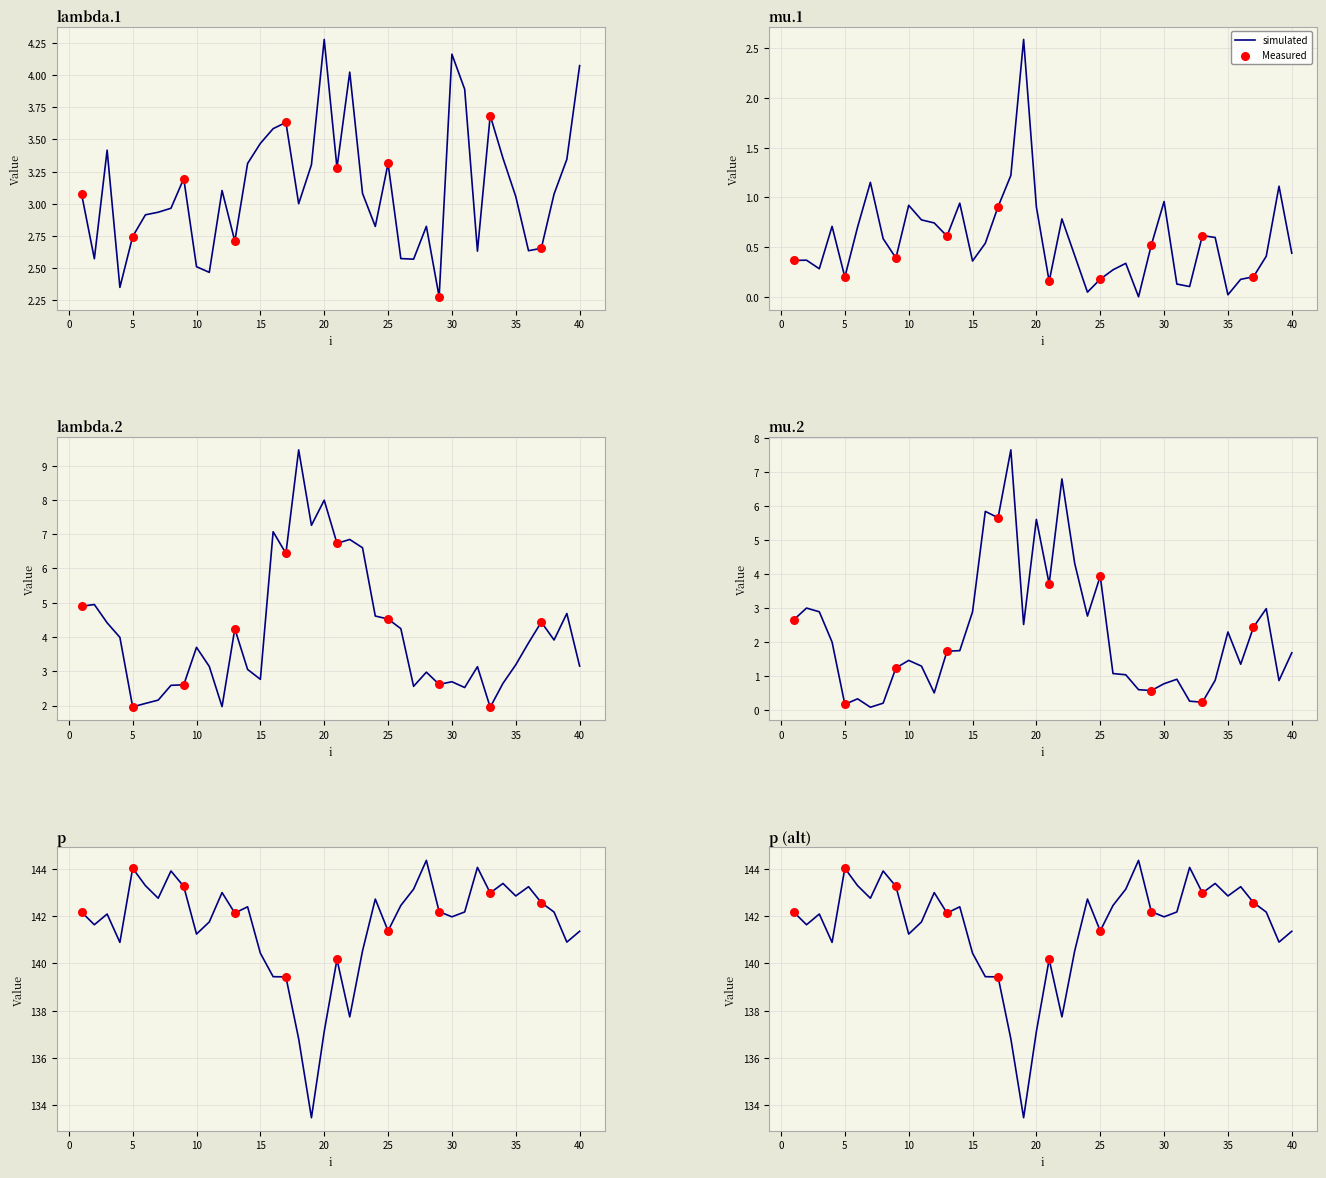

Which series contains the lowest Y value?

mu.1